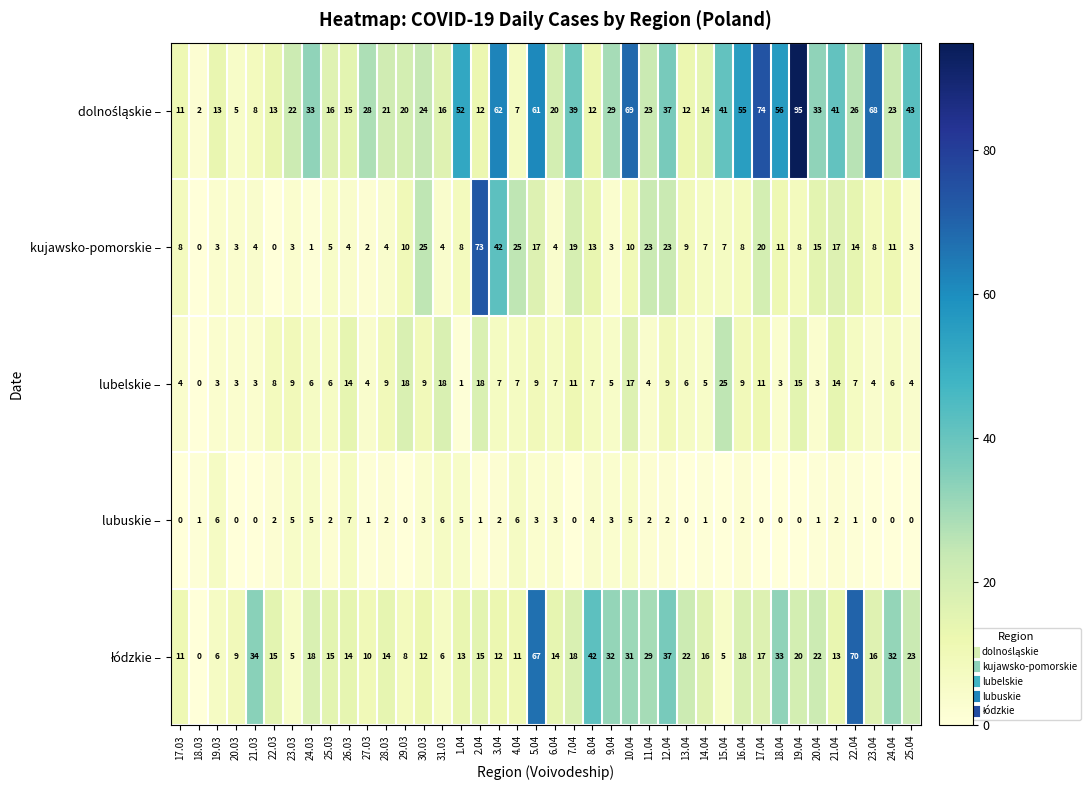

Is it true that lubuskie – equals 8 at 1.04?

False